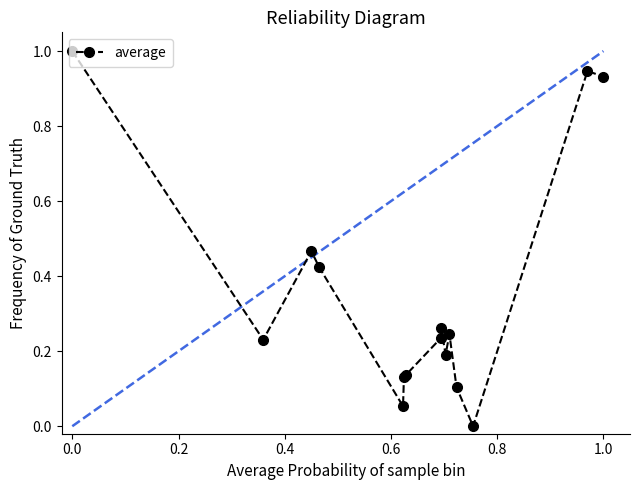

What is the greatest value displayed?

1.0